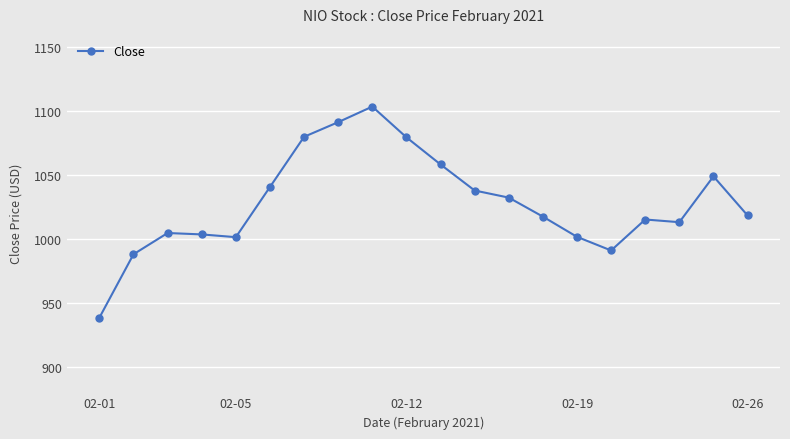

What is the minimum value shown in the chart?

938.3